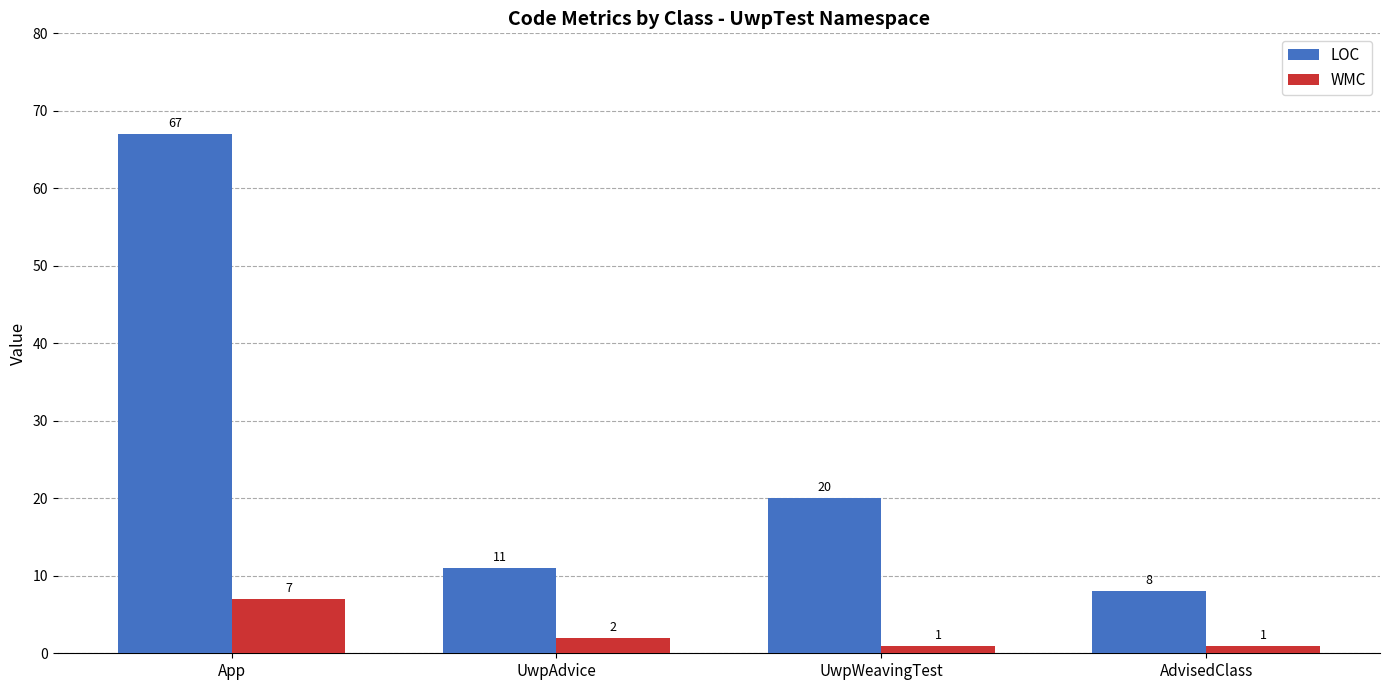

Reading left to right, list all the values displayed in this chart.

LOC: 67	11	20	8
WMC: 7	2	1	1